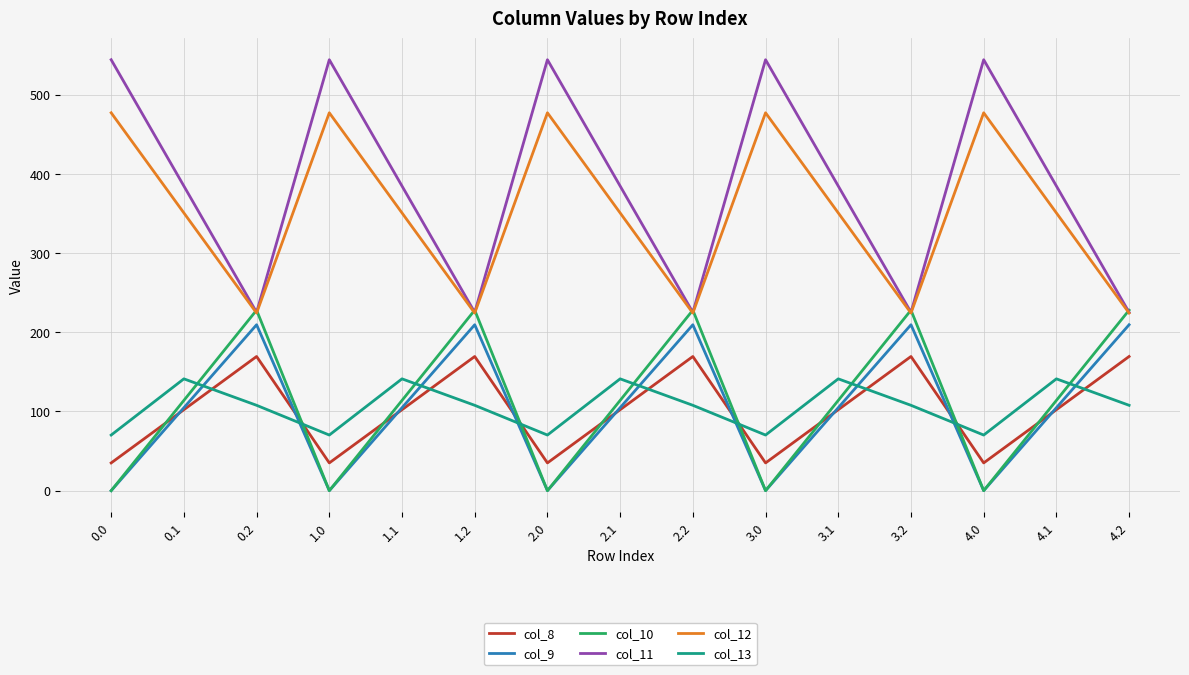

What is the difference between the col_12 values at 4.0 and 4.2?

252.9